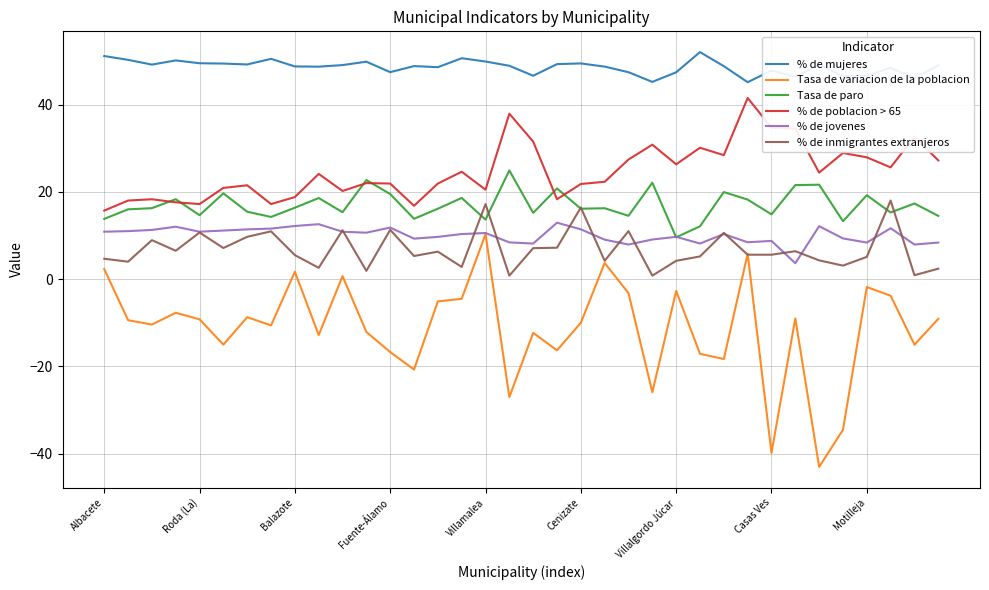

What is the maximum value shown in the chart?

52.0